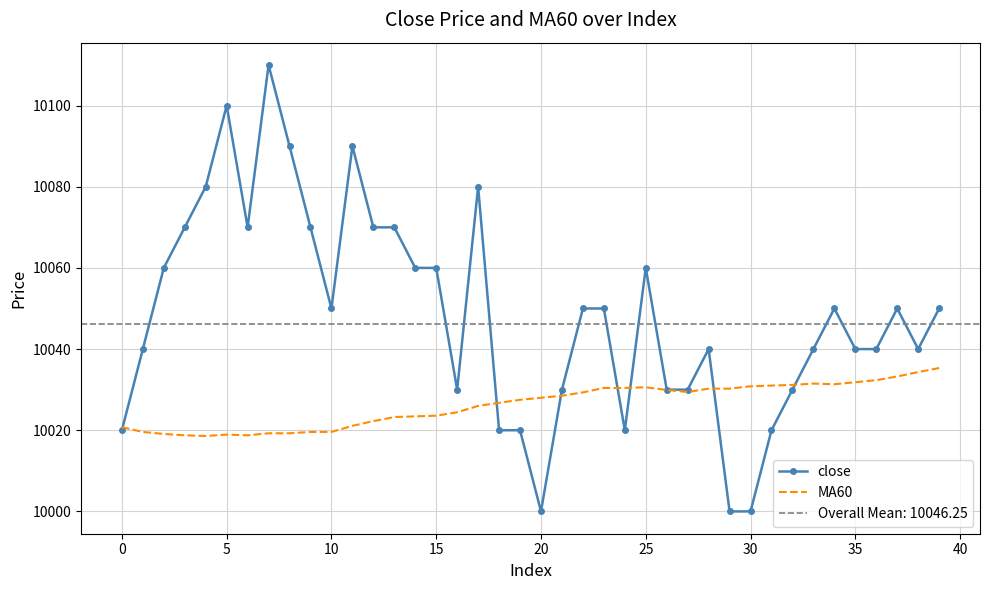

How many data points in MA60 are less than 10028?

20